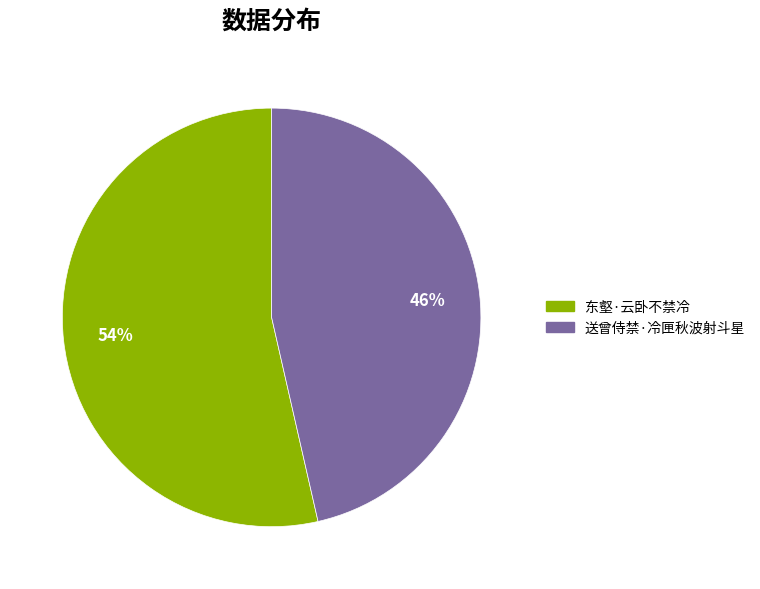

True or false: 东壑·云卧不禁冷 accounts for 54% of the total.

True